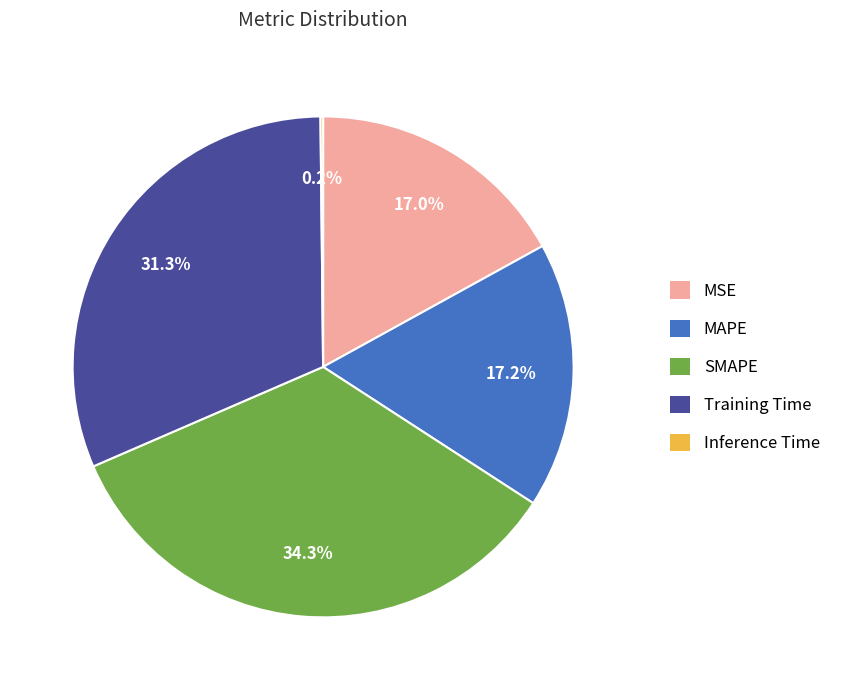

Does any single category account for the majority?

No